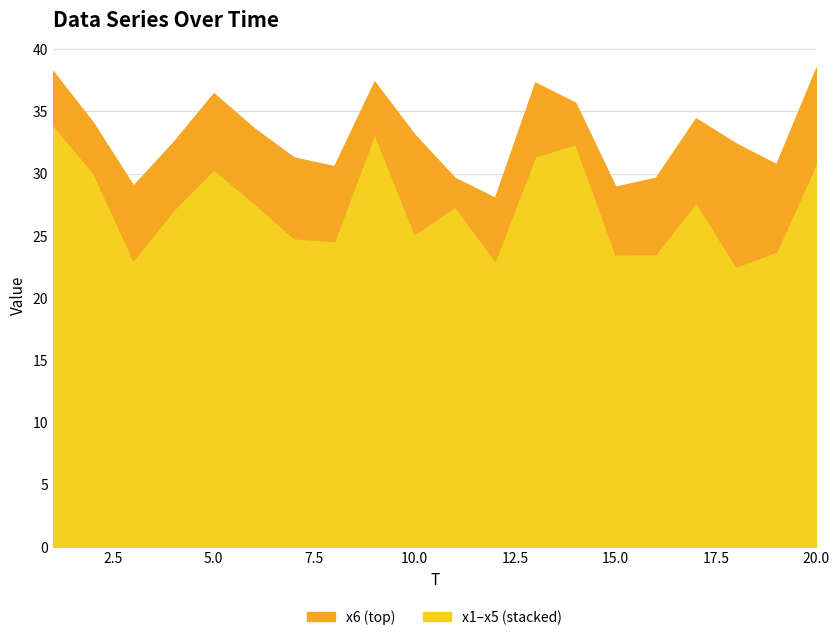

The x6 series shows 4.3 at 19. True or false?

False